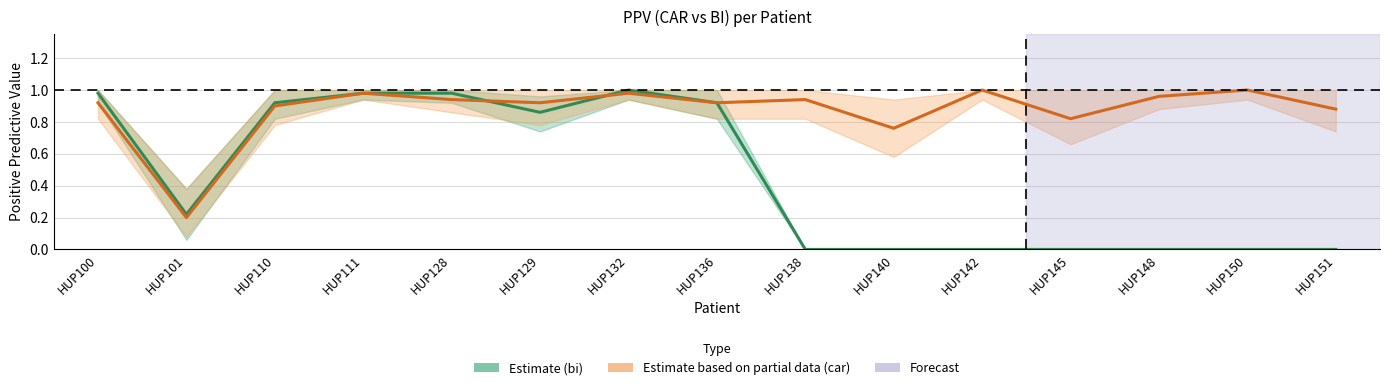

Where do PPV (car) and PPV (bi) first cross each other?

HUP128 and HUP129